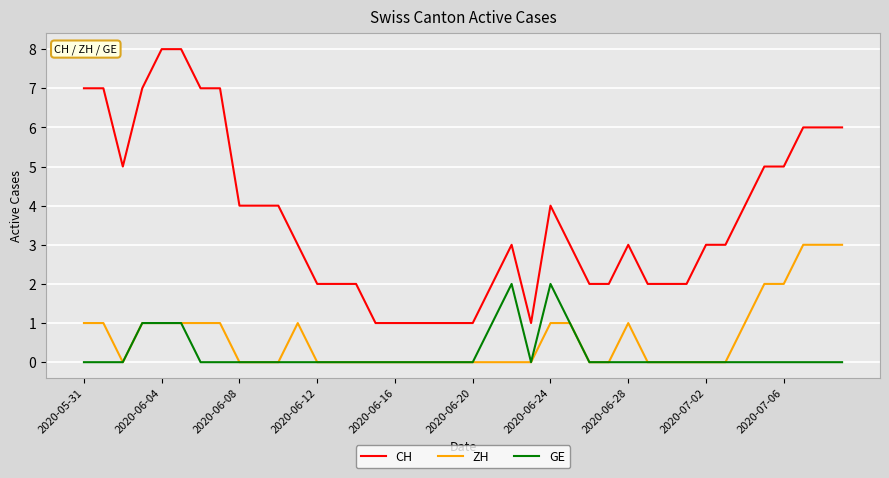

True or false: CH and GE intersect in this chart.

False